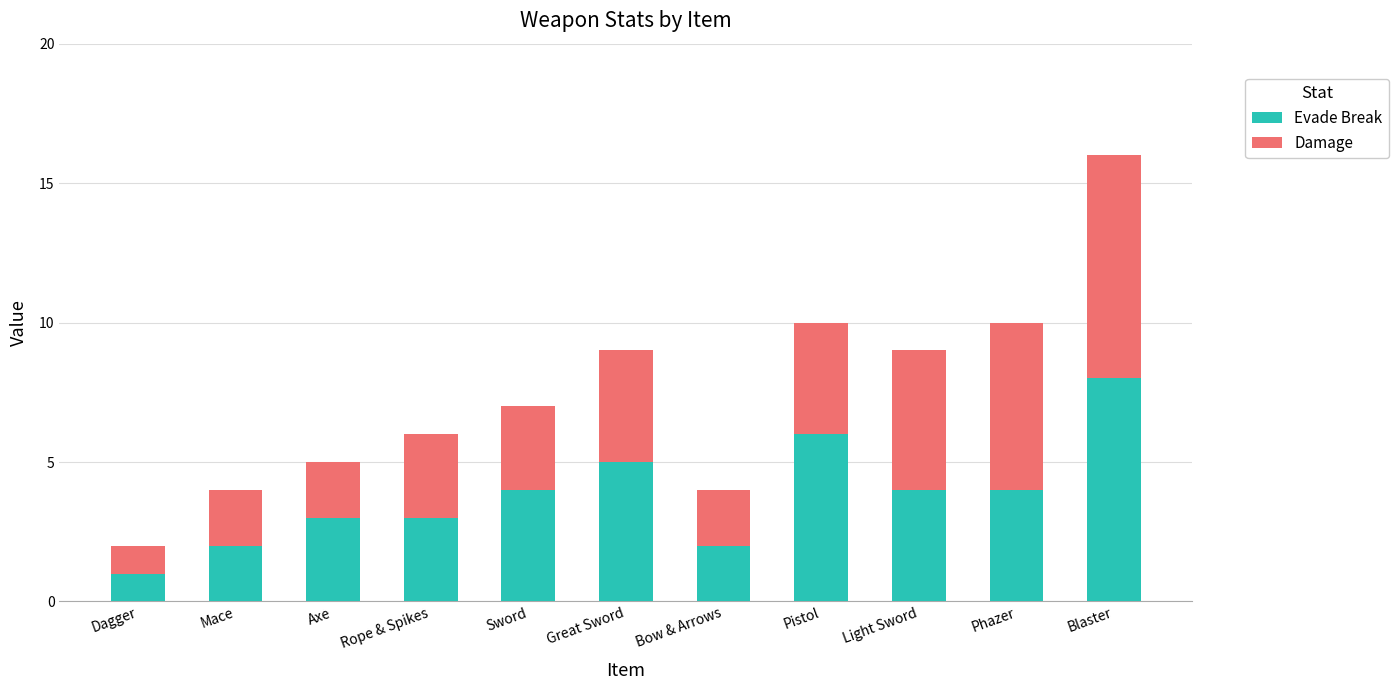

Is it true that Evade Break equals 6 at Phazer?

False